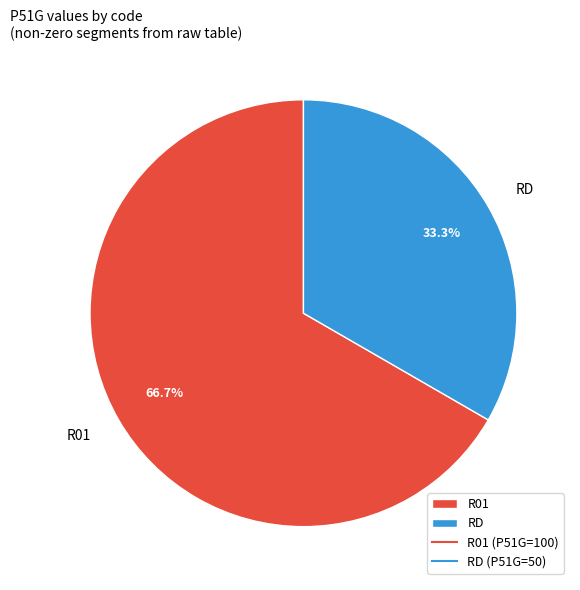

Rank the categories by value from lowest to highest.

RD, R01